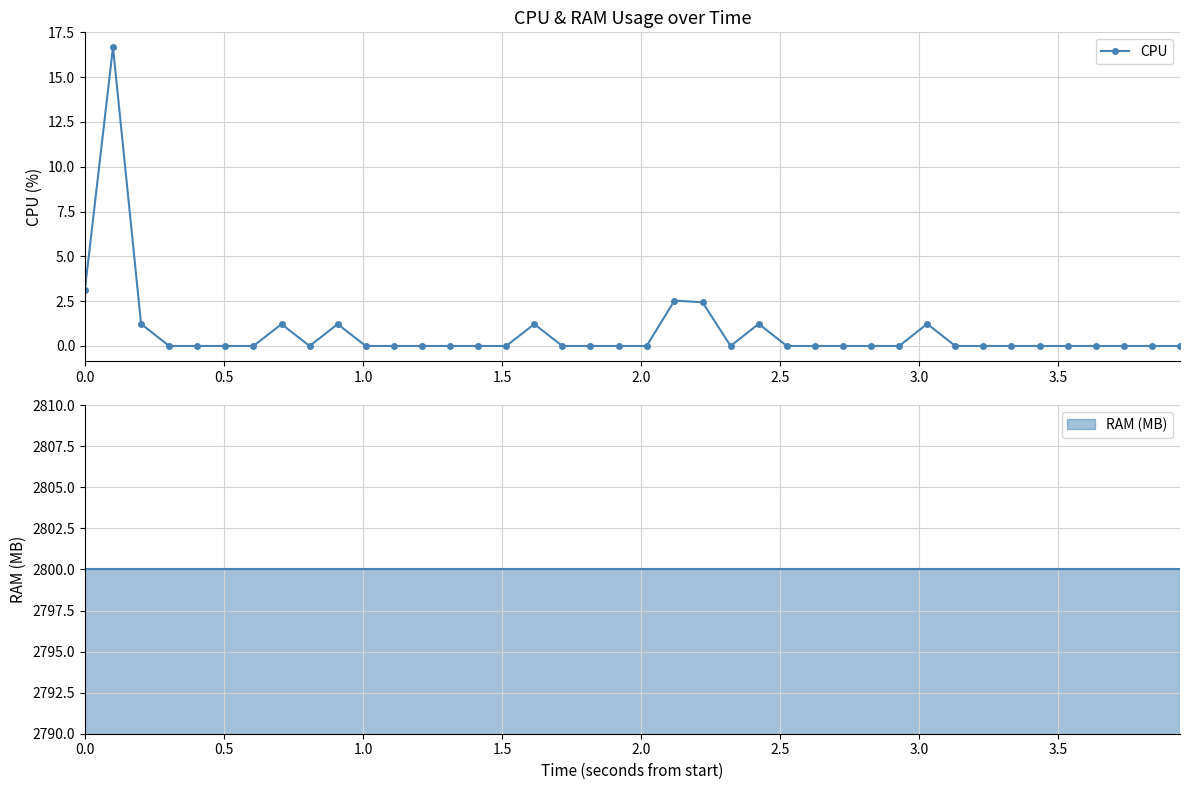

What is the difference between the maximum and minimum values?

16.7